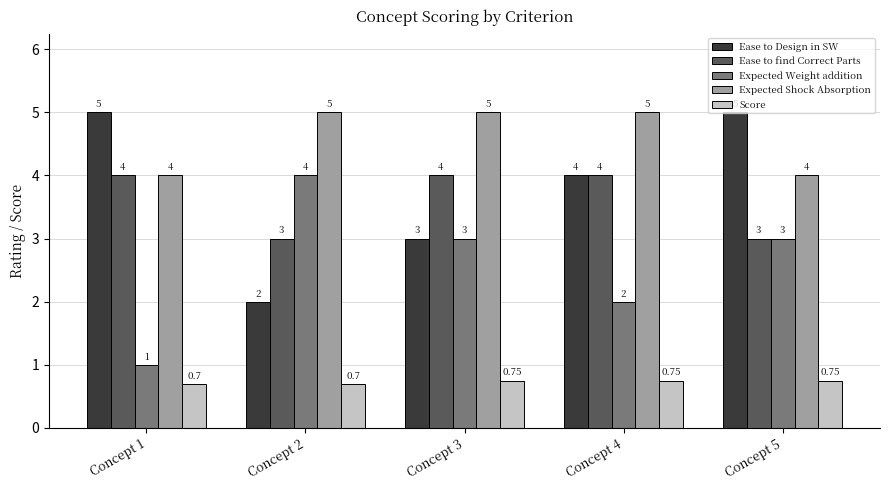

What is the sum of all Expected Shock Absorption values?

23.0